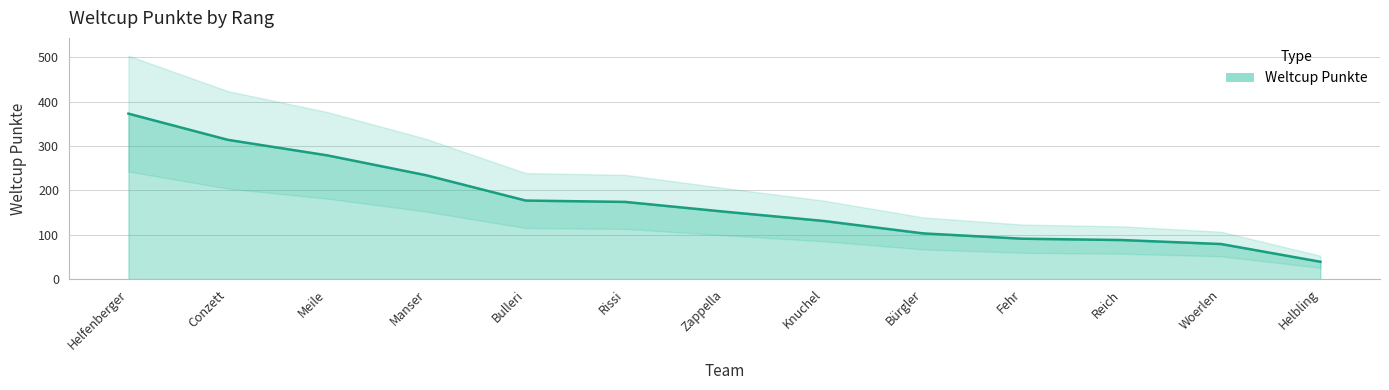

Reading left to right, what are all the values shown in this chart?

373	314	279	234	177	174	152	131	103	91	88	79	39